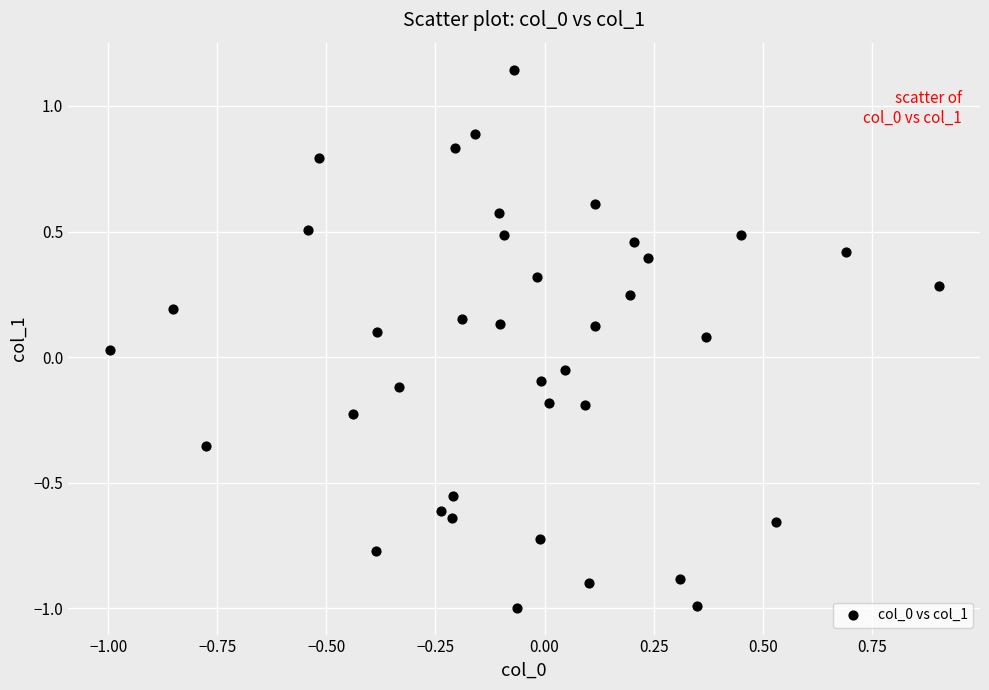

What is the range of Y values (max minus min)?

2.1